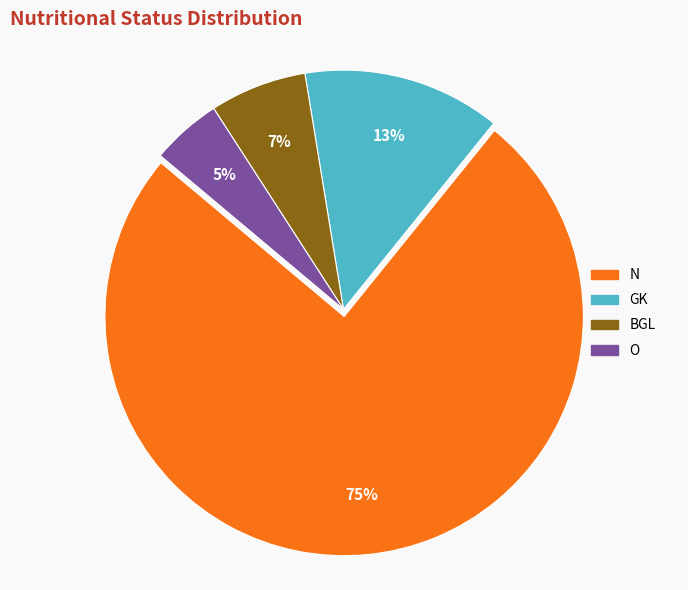

Count the number of slices in the pie.

4